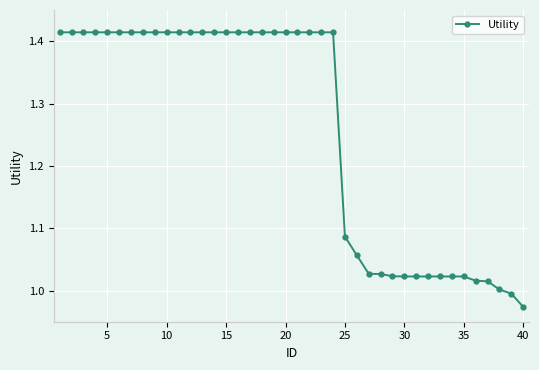

What is the sum of all values?

50.3